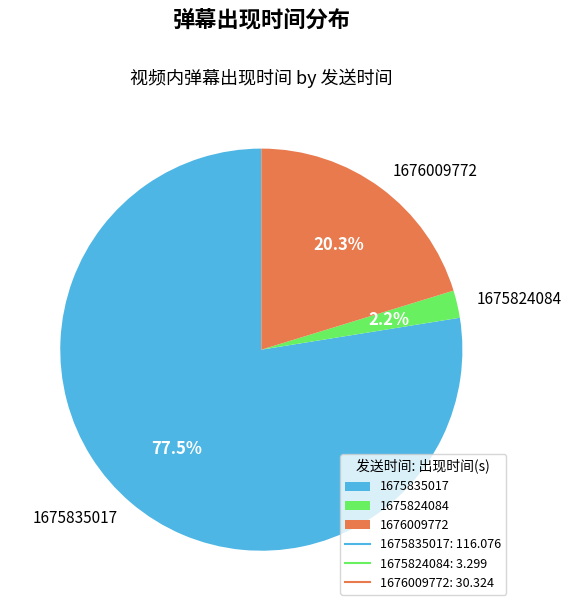

Count the number of slices in the pie.

3